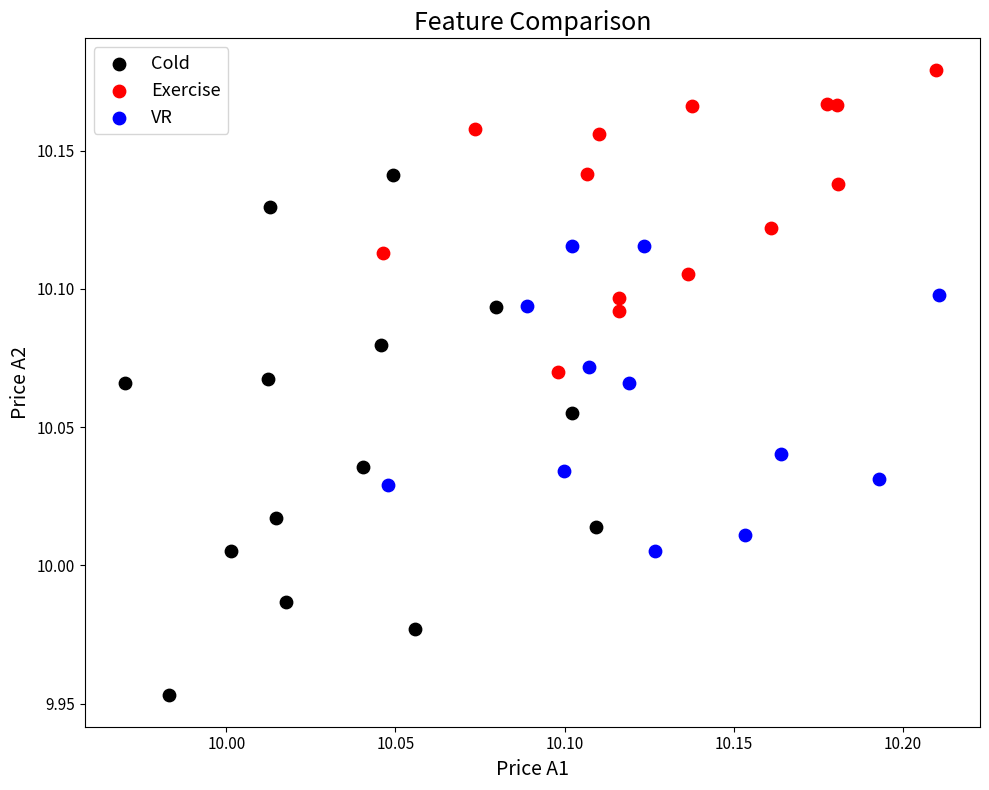

Which series reaches the maximum Y coordinate?

Exercise